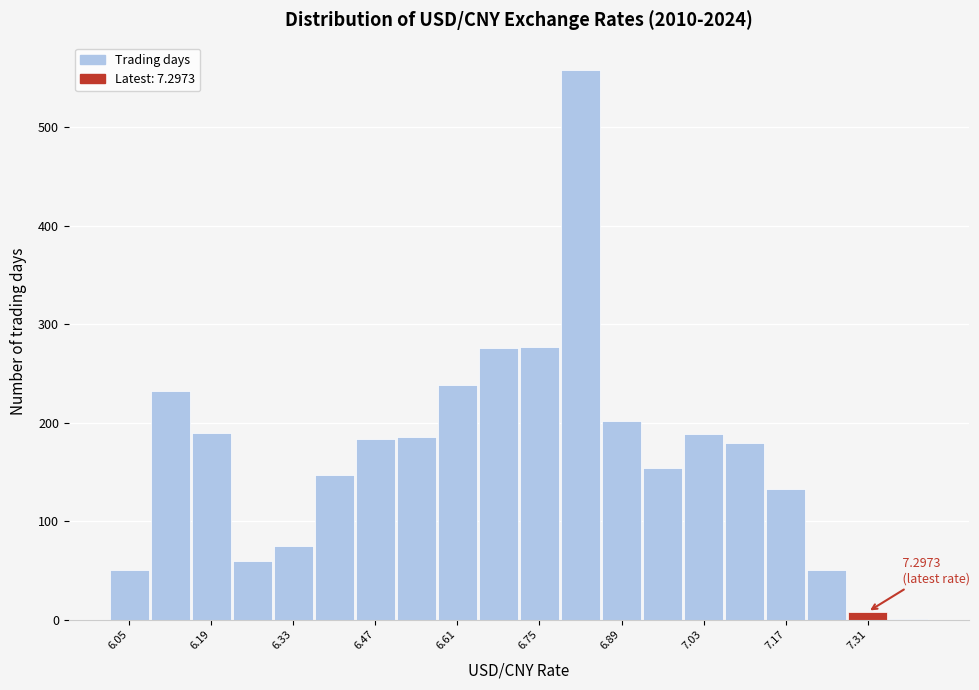

Read against the x-axis, roughly where is the centre of the tallest bar?

6.82